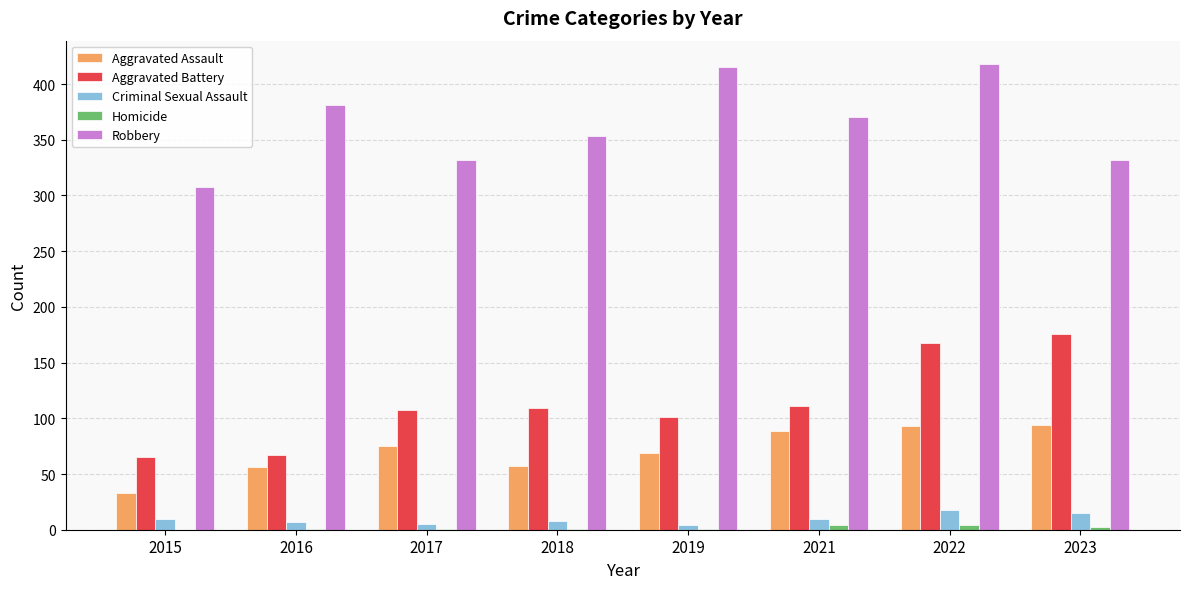

What is the greatest value displayed?

418